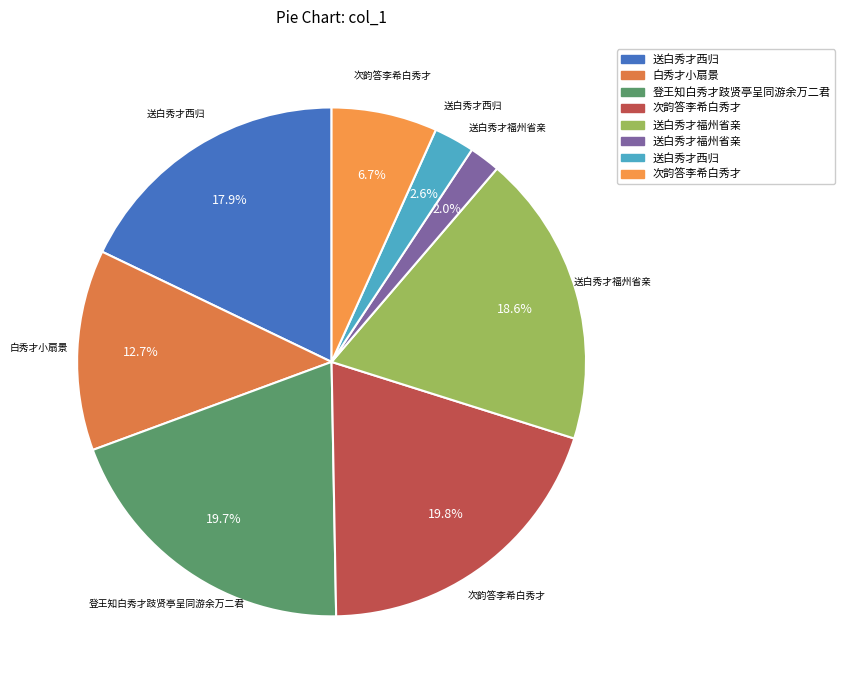

What is the largest slice in the pie chart?

次韵答李希白秀才